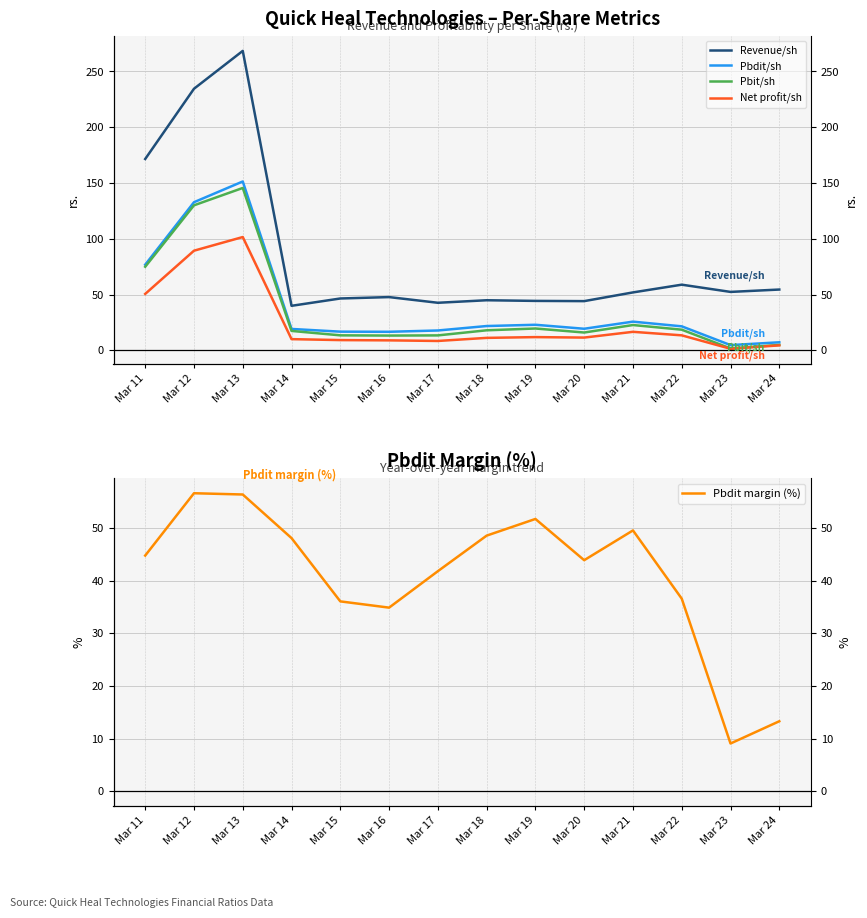

True or false: Revenue/sh and Pbdit/sh cross at least once.

False